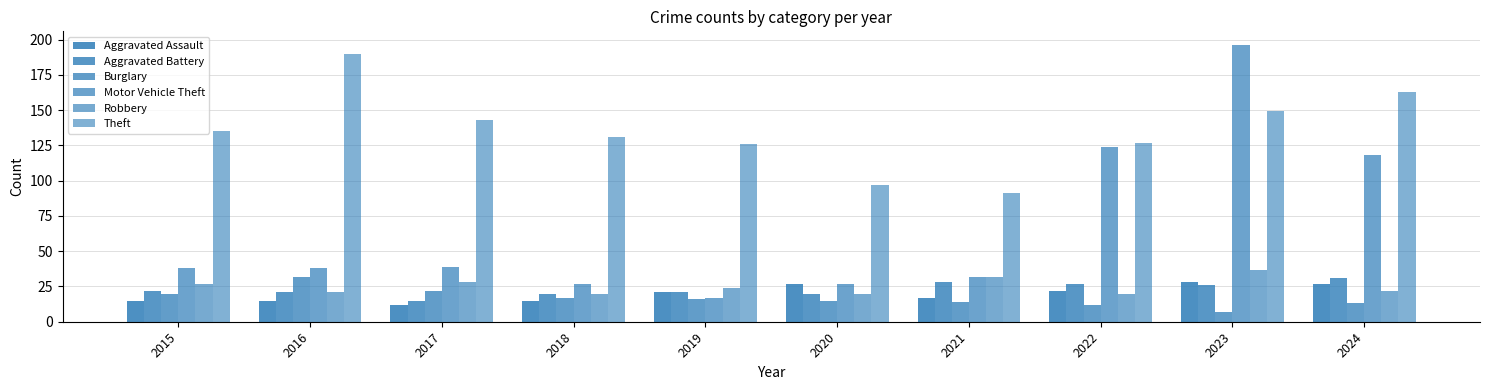

Between 2018 and 2016, which is larger?

2018